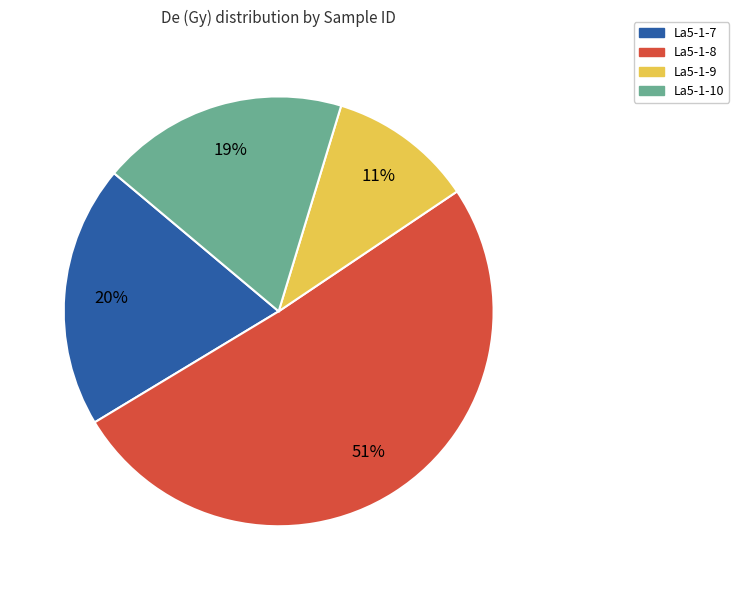

To the nearest percent, what portion does La5-1-9 represent?

11%